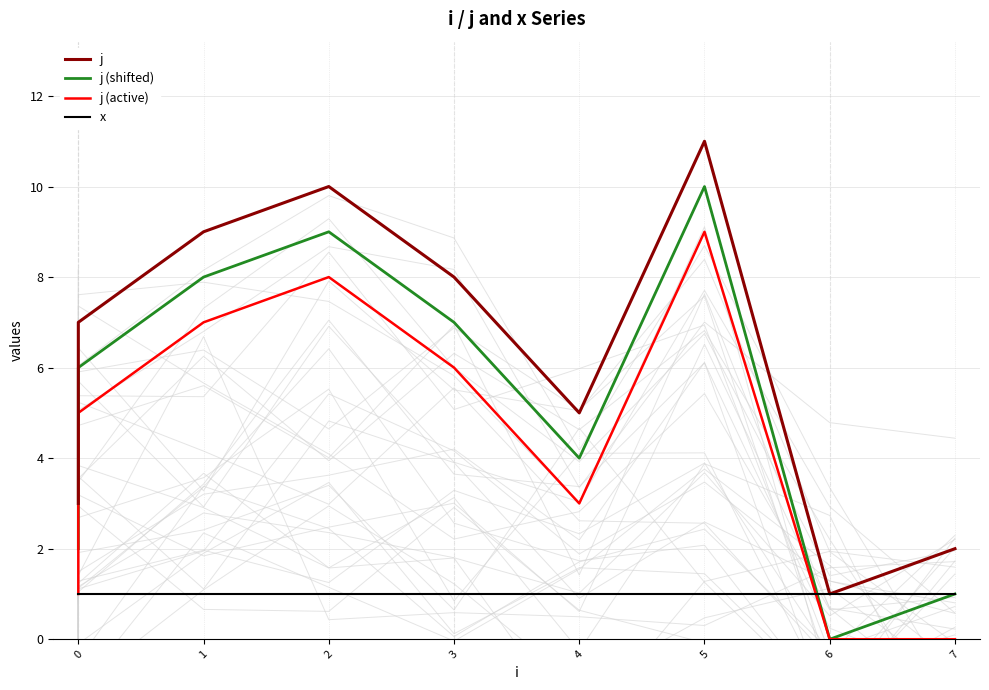

What is the average value of the x series?

1